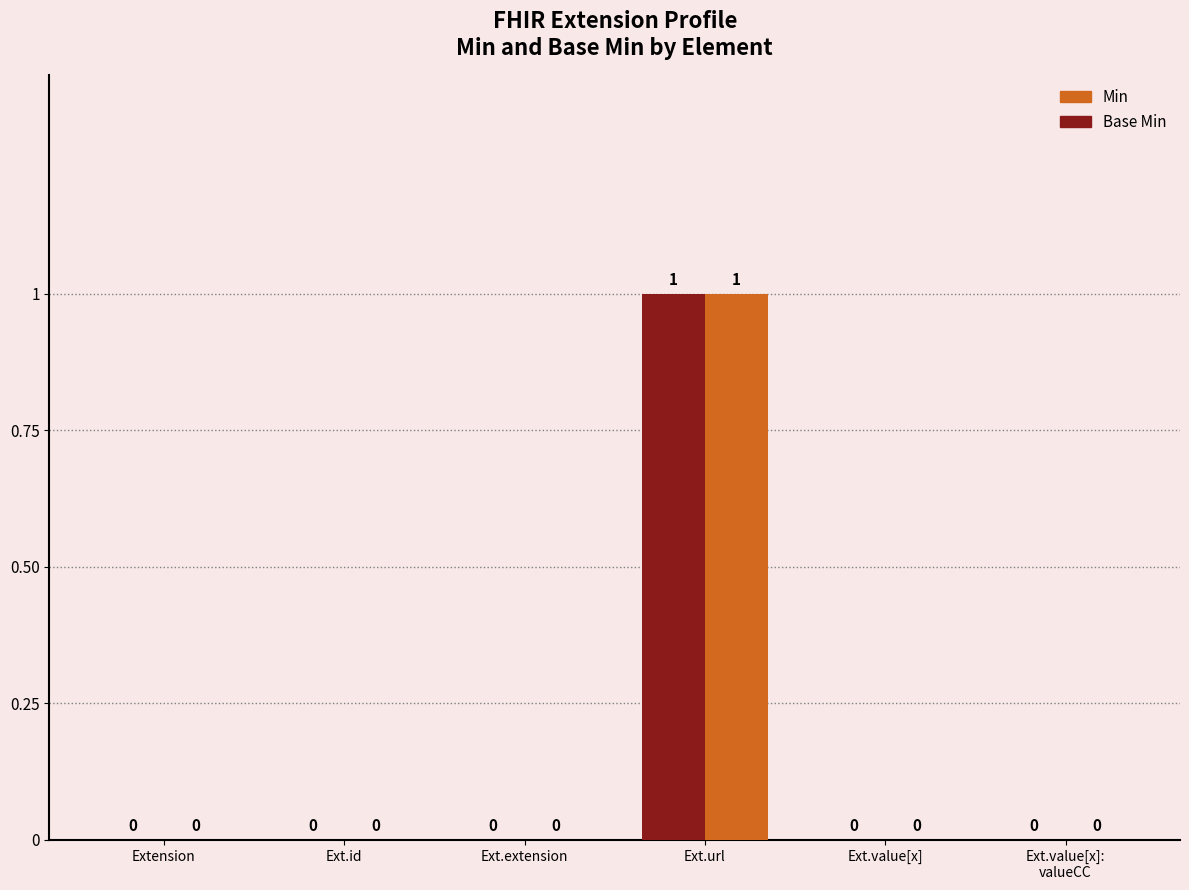

Which has a higher value, Extension or Ext.value[x]?

Extension